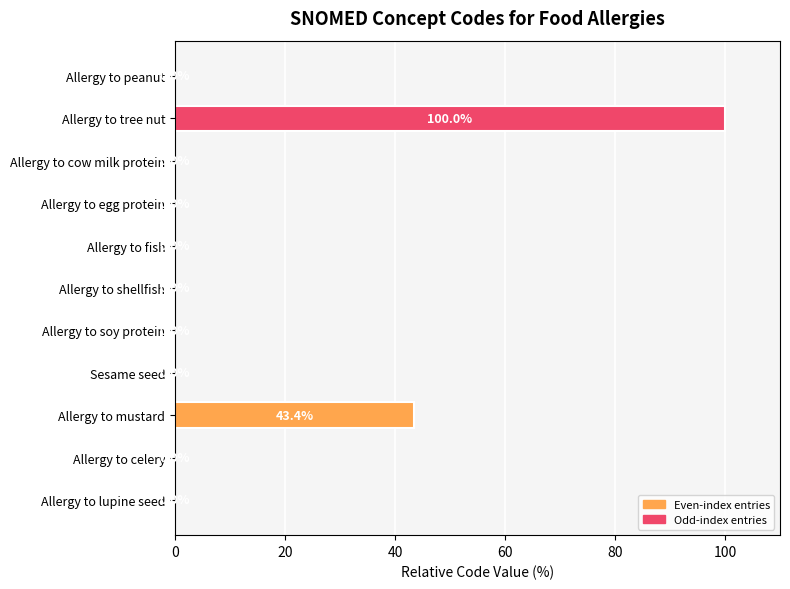

What is the sum of all values?

143.4